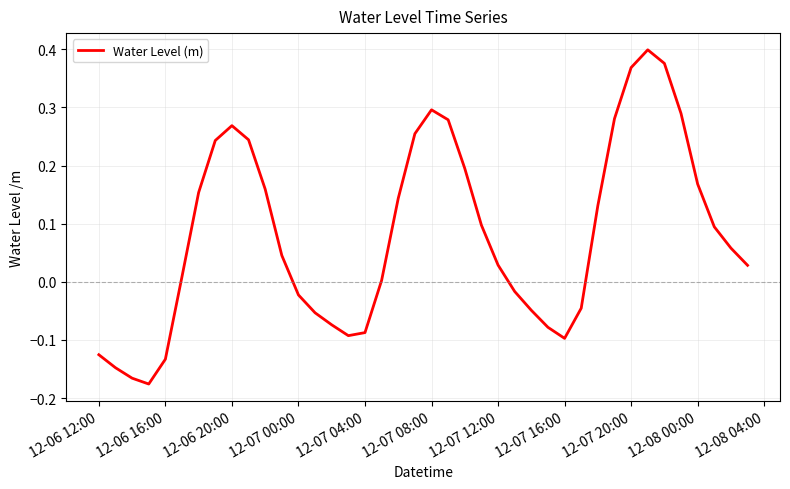

What is the difference between the second highest and second lowest values?

0.5